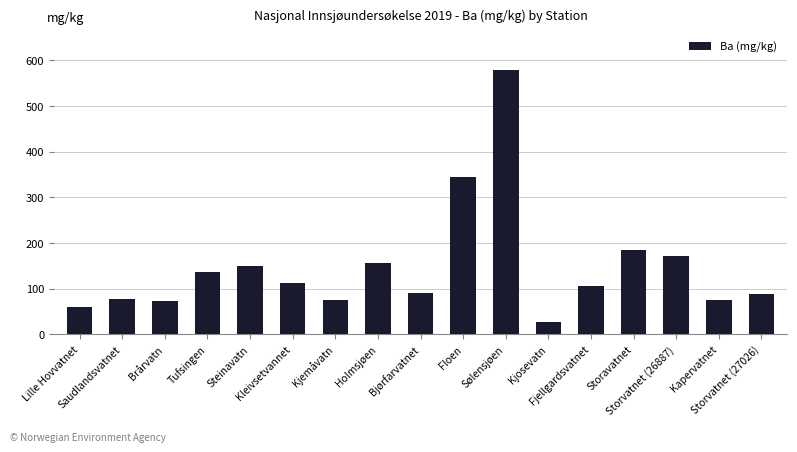

What is the difference between the maximum and minimum values?

550.5